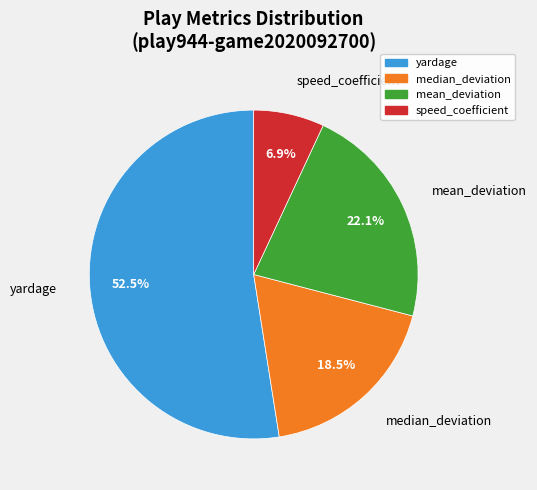

What is the total percentage of median_deviation and mean_deviation?

40.6%